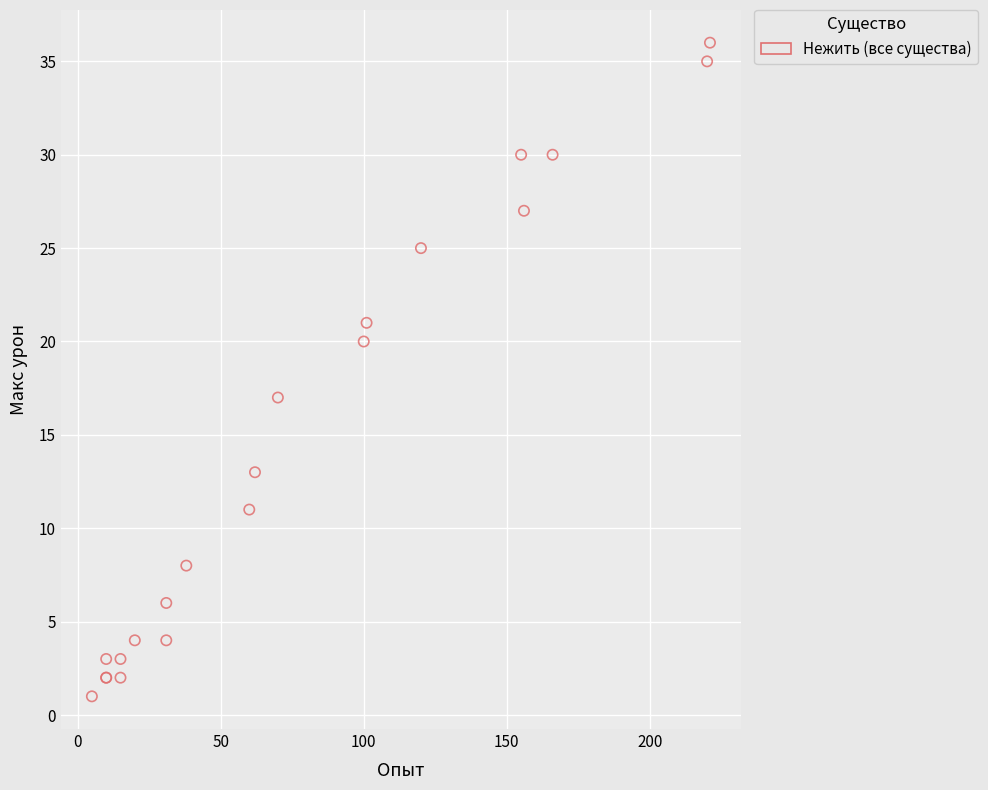

What Y value in the scatter plot is closest to 18?

17